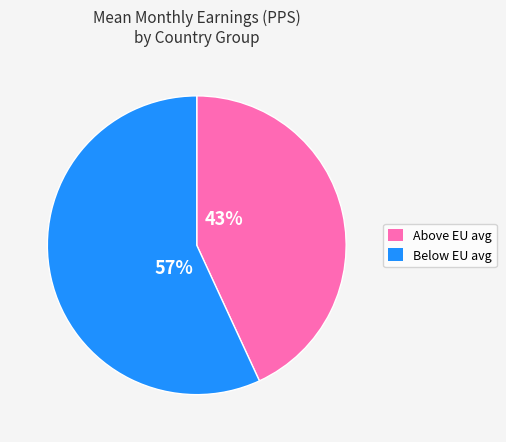

To the nearest percent, what is the average slice percentage?

50%